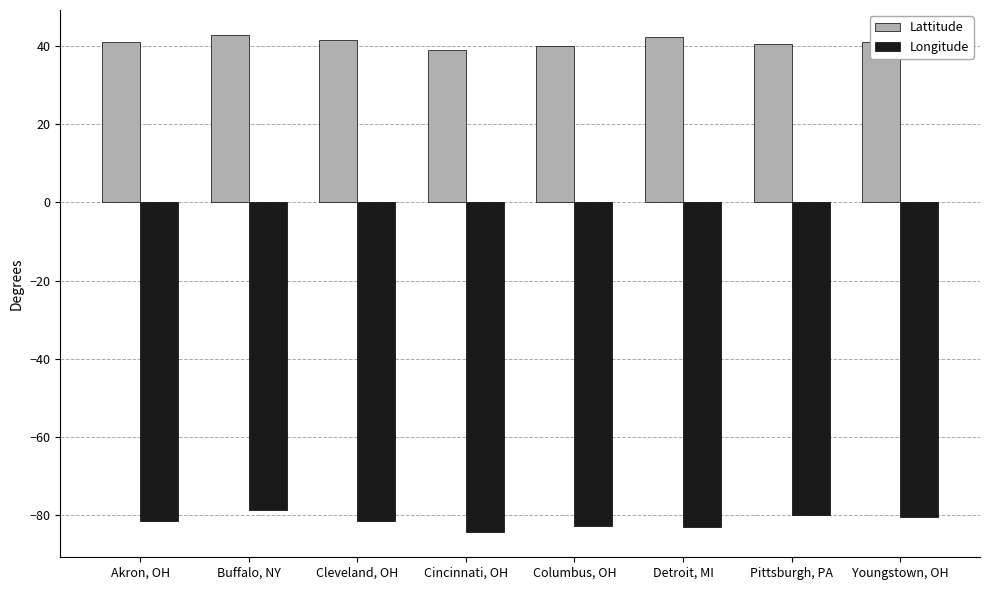

What is the approximate value of Longitude at Akron, OH?

-81.5